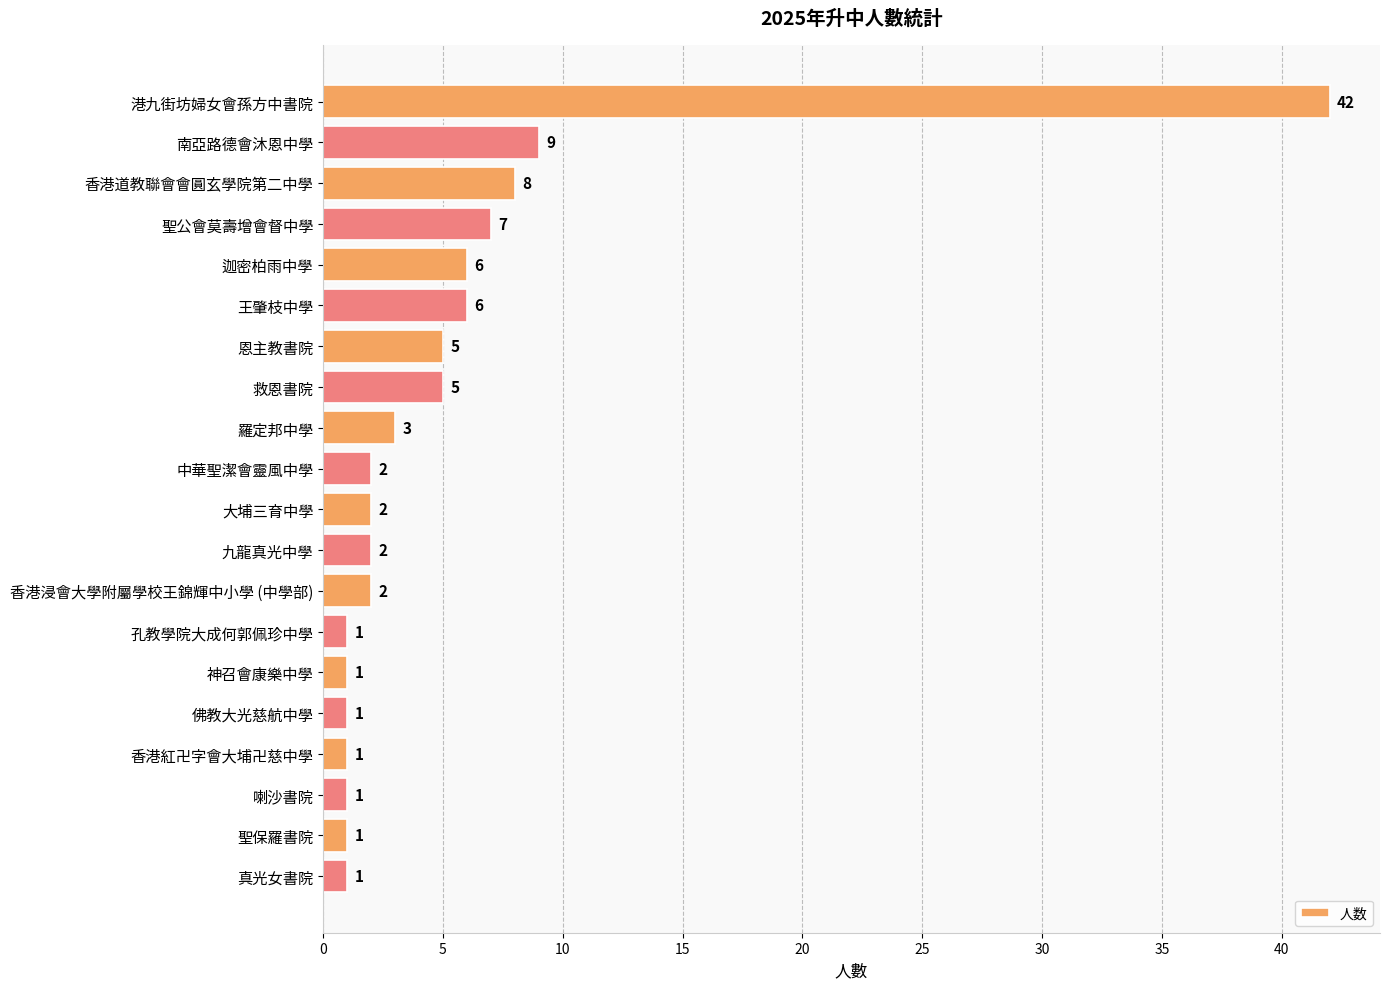

What is the label of the 17th bar from the top?

香港紅卍字會大埔卍慈中學